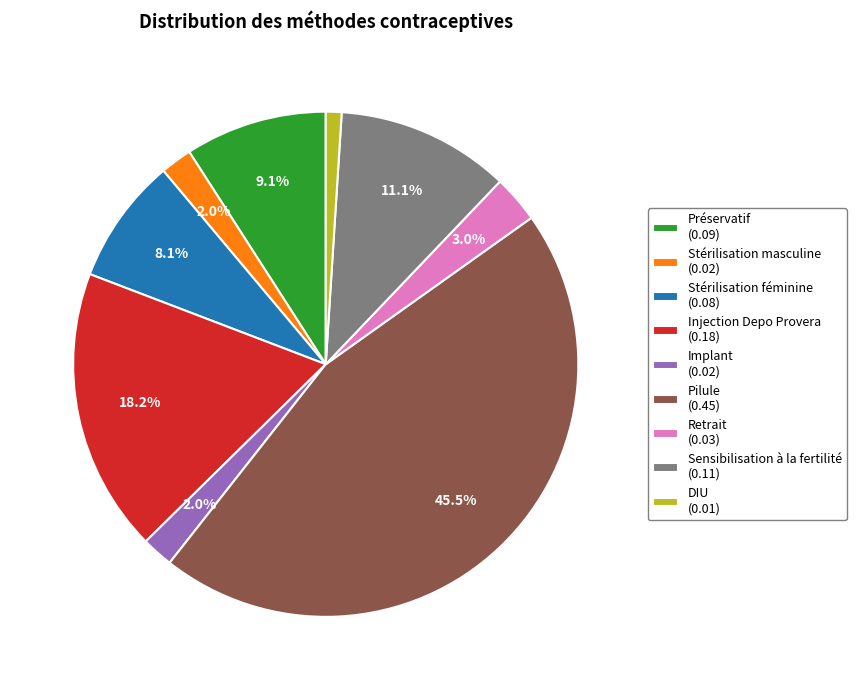

To the nearest percent, what portion does Stérilisation masculine represent?

2%